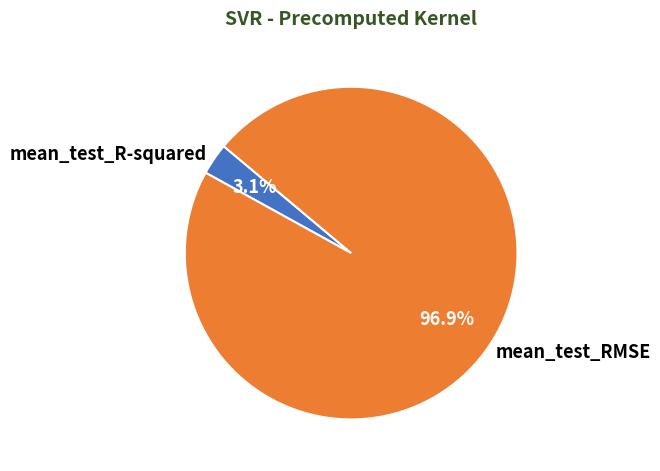

Between mean_test_RMSE and mean_test_R-squared, which is larger?

mean_test_RMSE